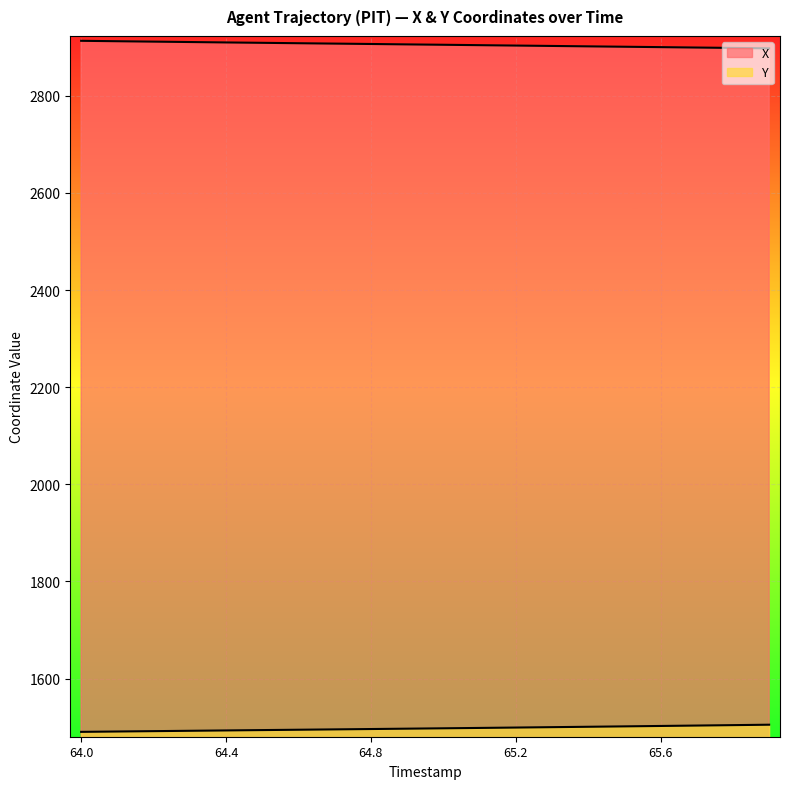

At which label does X first exceed 2905?

64.0